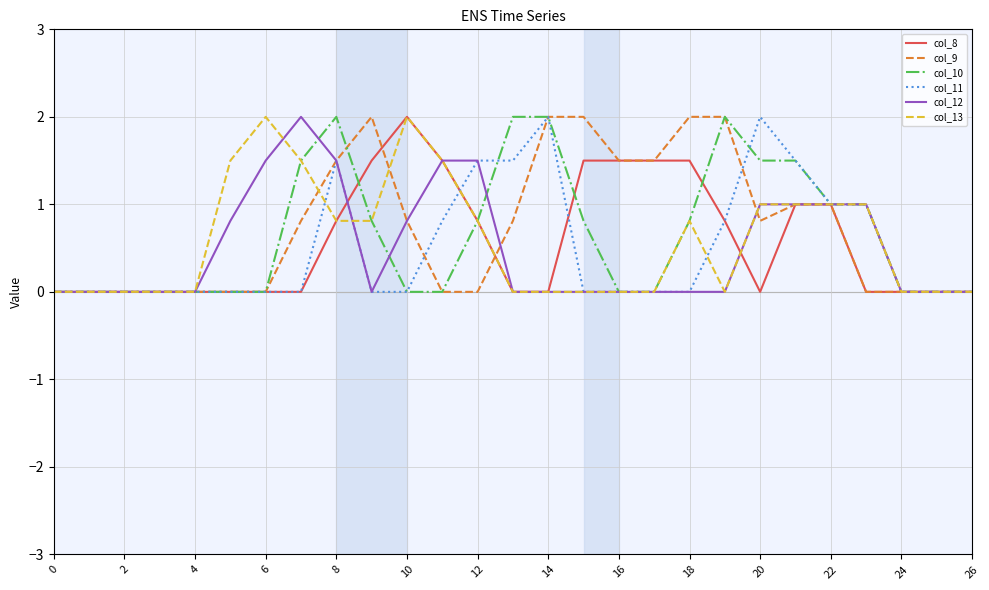

Reading left to right, what are all the values shown in this chart?

col_8: 0.0	0.0	0.0	0.0	0.0	0.0	0.0	0.0	0.8	1.5	2.0	1.5	0.8	0.0	0.0	1.5	1.5	1.5	1.5	0.8	0.0	1.0	1.0	0.0	0.0	0.0	0.0
col_9: 0.0	0.0	0.0	0.0	0.0	0.0	0.0	0.8	1.5	2.0	0.8	0.0	0.0	0.8	2.0	2.0	1.5	1.5	2.0	2.0	0.8	1.0	1.0	0.0	0.0	0.0	0.0
col_10: 0.0	0.0	0.0	0.0	0.0	0.0	0.0	1.5	2.0	0.8	0.0	0.0	0.8	2.0	2.0	0.8	0.0	0.0	0.8	2.0	1.5	1.5	1.0	1.0	0.0	0.0	0.0
col_11: 0.0	0.0	0.0	0.0	0.0	0.0	0.0	0.0	1.5	0.0	0.0	0.8	1.5	1.5	2.0	0.0	0.0	0.0	0.0	0.8	2.0	1.5	1.0	1.0	0.0	0.0	0.0
col_12: 0.0	0.0	0.0	0.0	0.0	0.8	1.5	2.0	1.5	0.0	0.8	1.5	1.5	0.0	0.0	0.0	0.0	0.0	0.0	0.0	1.0	1.0	1.0	1.0	0.0	0.0	0.0
col_13: 0.0	0.0	0.0	0.0	0.0	1.5	2.0	1.5	0.8	0.8	2.0	1.5	0.8	0.0	0.0	0.0	0.0	0.0	0.8	0.0	1.0	1.0	1.0	1.0	0.0	0.0	0.0